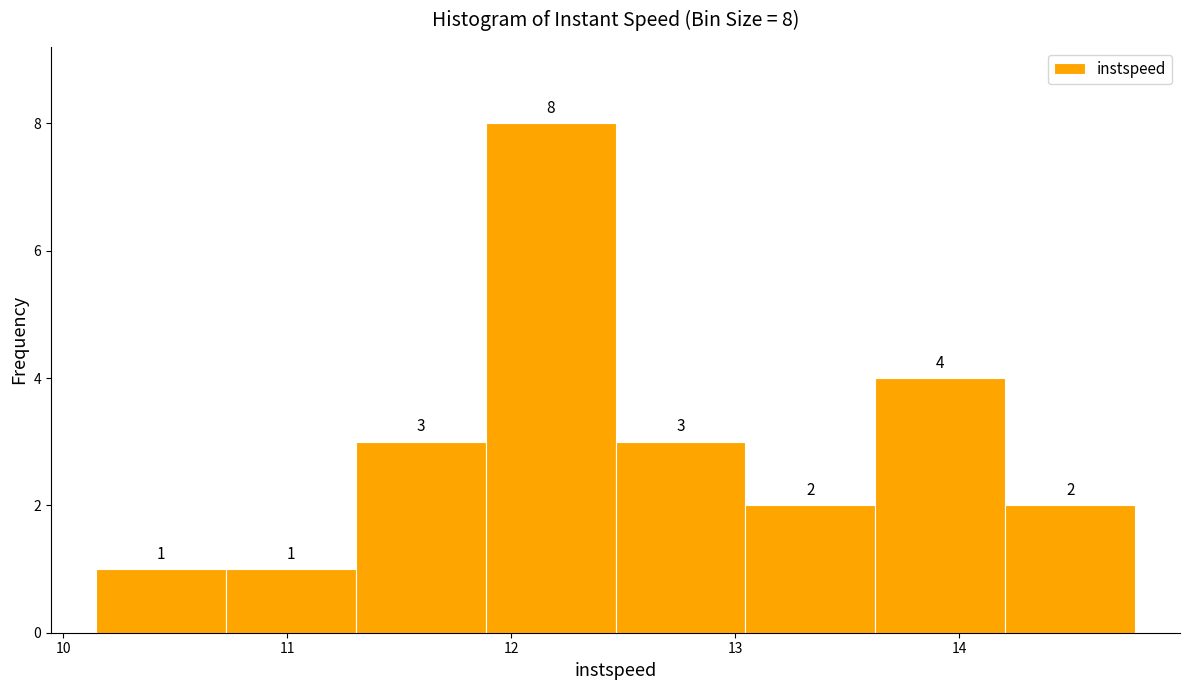

Which range on the x-axis has the tallest bar?

11.9 to 12.5